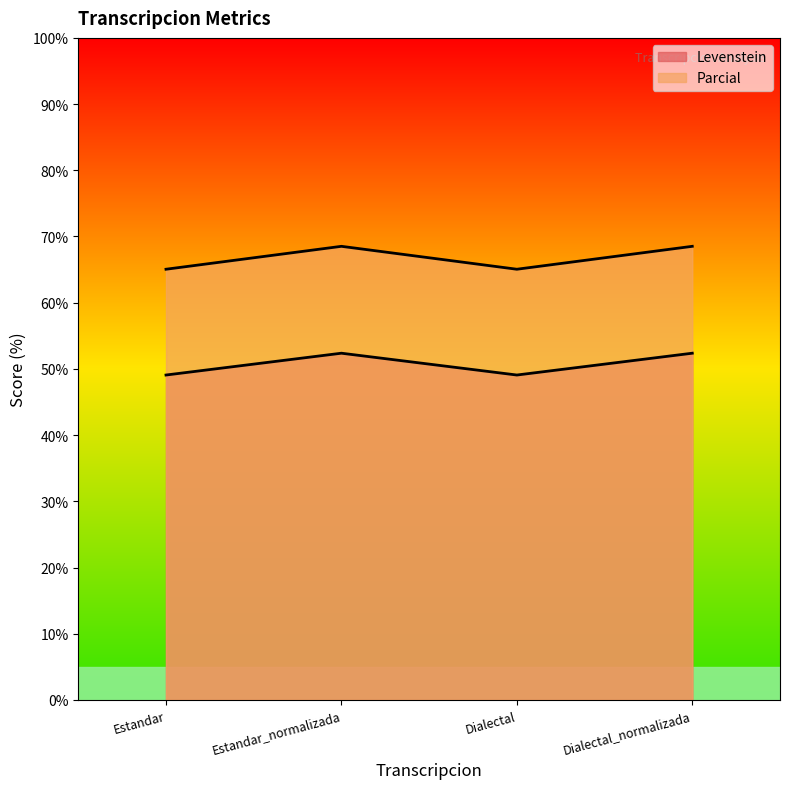

Which series has the largest total across all categories?

Parcial